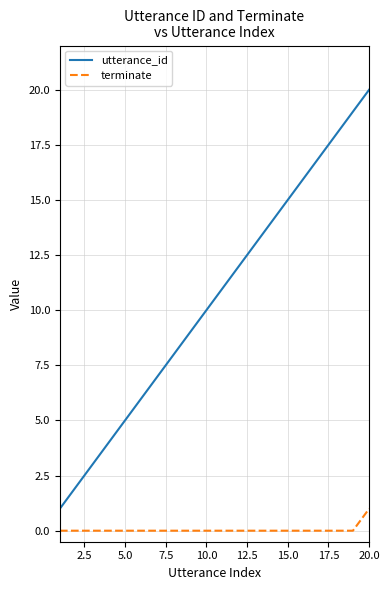

List the series in order of their peak value, lowest first.

terminate, utterance_id